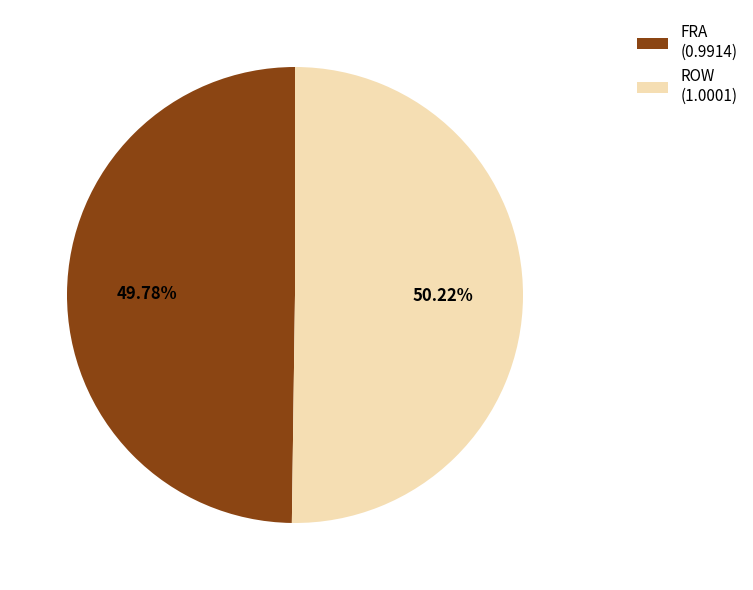

Does any single category account for the majority?

Yes